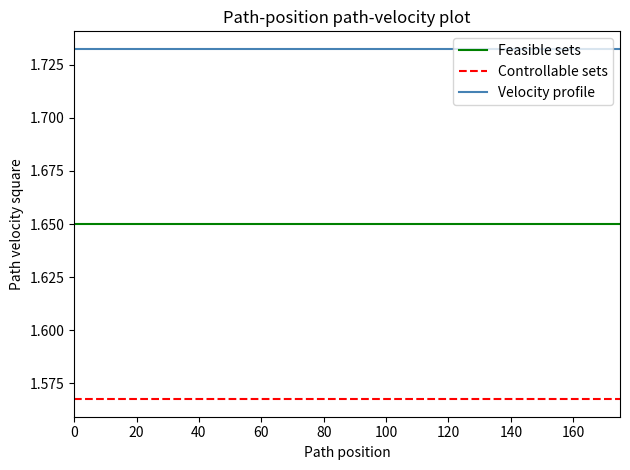

True or false: Feasible sets and Velocity profile cross at least once.

False